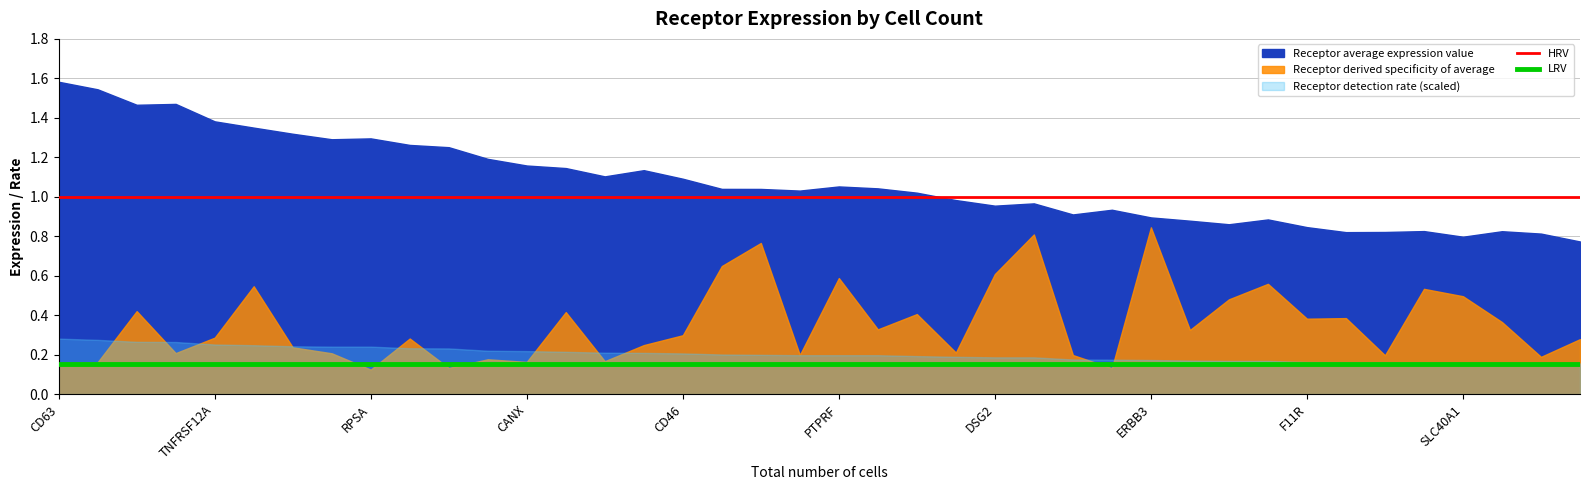

Which category has the highest value across all series?

CD63